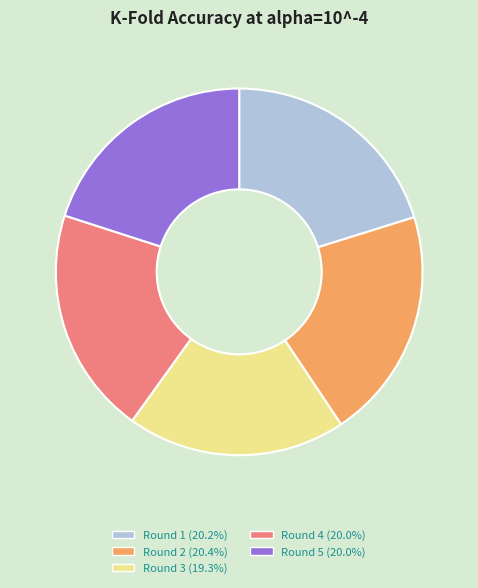

The Round 3 slice represents 27% of the pie. True or false?

False